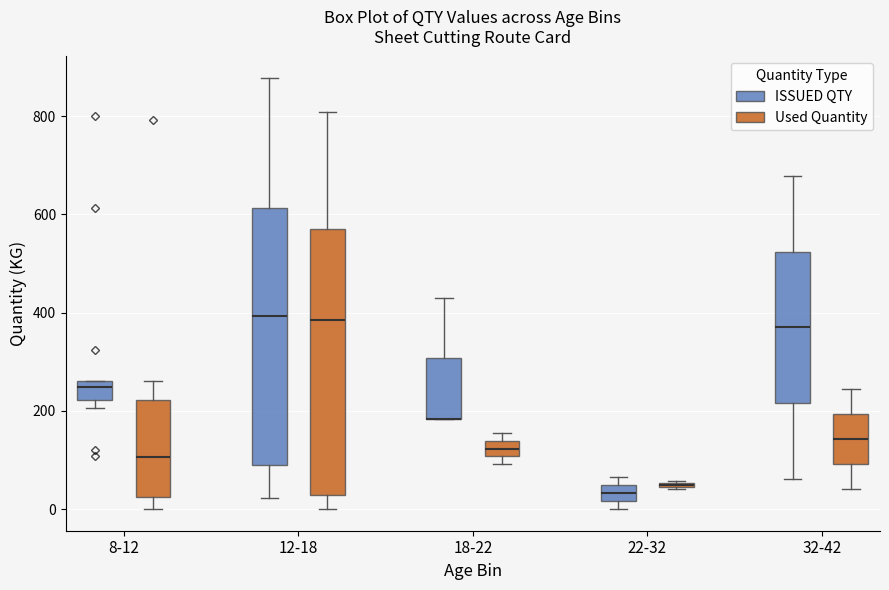

Where is the lower edge of the box for 12-18 (Used Quantity) on the y-axis? The values are not printed on the chart, so give them approximately, as read against the axis.

20